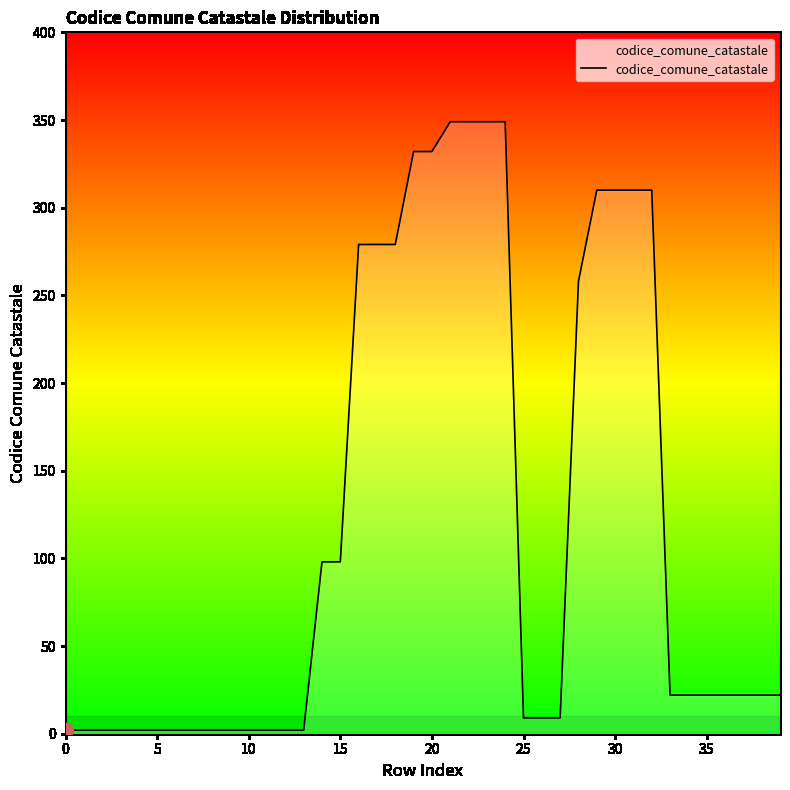

What is the difference between the maximum and minimum values?

347